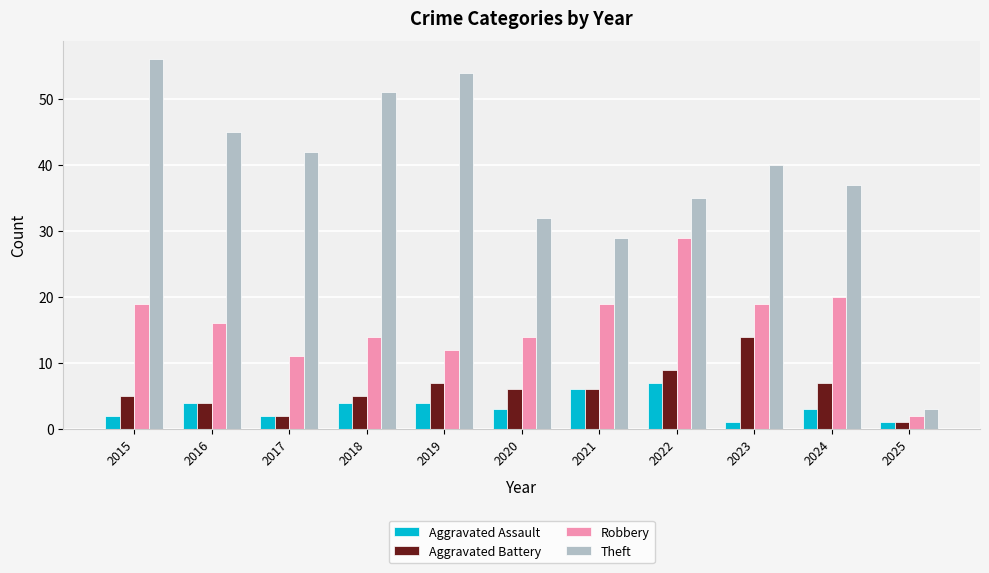

The value of Aggravated Battery at 2024 is 4. True or false?

False